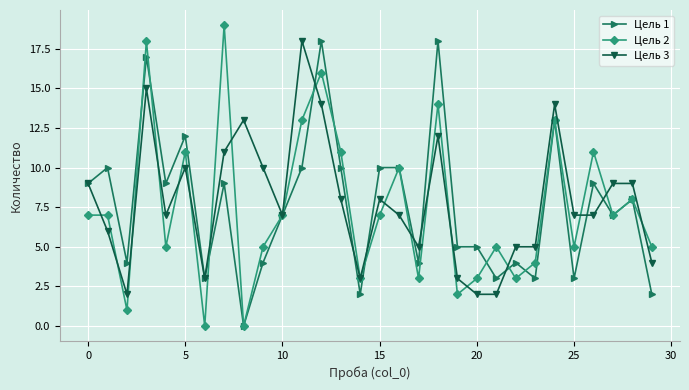

Which series has the widest spread of values?

Цель 2